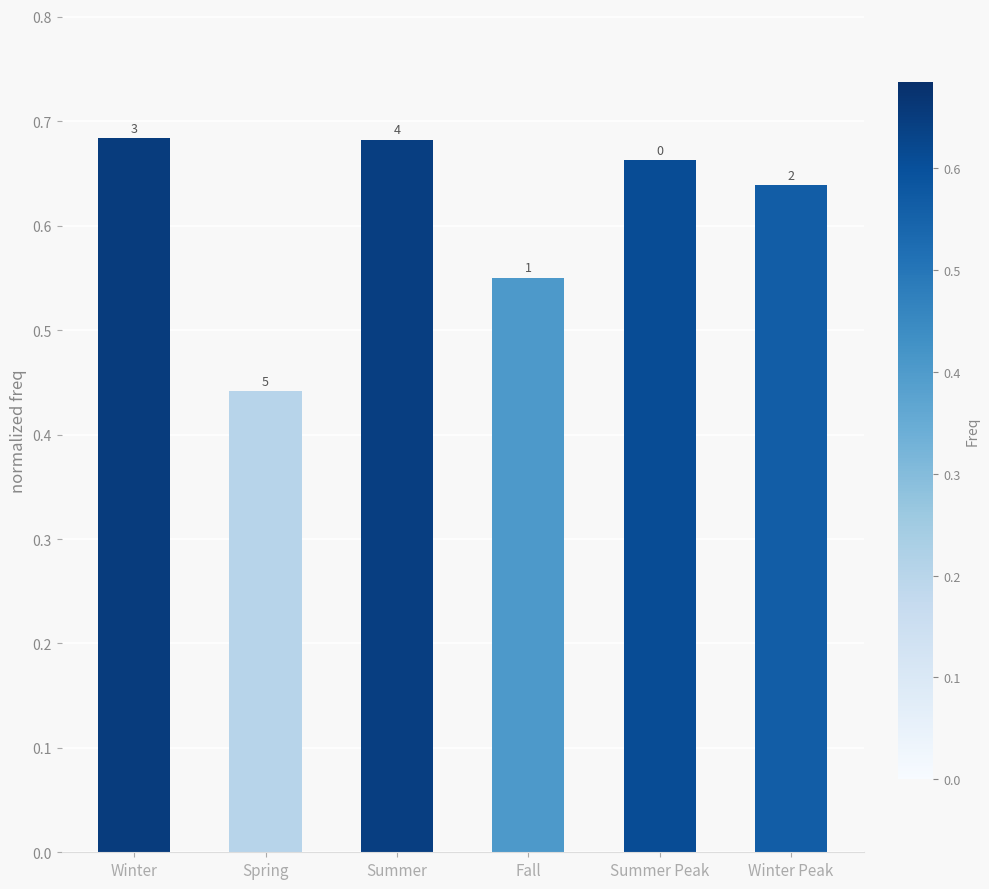

Reading left to right, what are all the values shown in this chart?

0.7	0.4	0.7	0.6	0.7	0.6